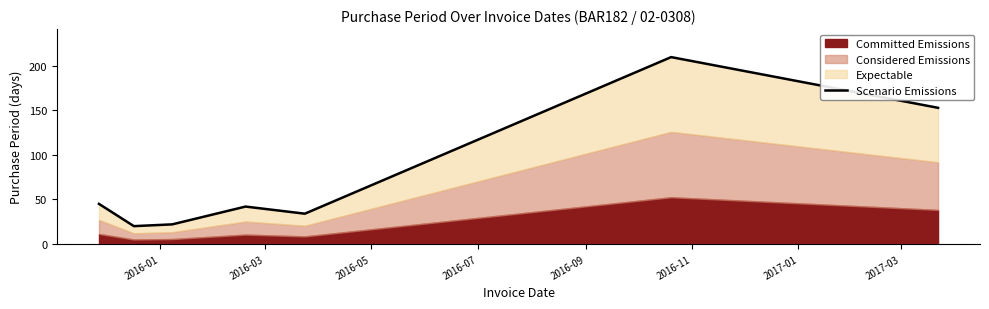

True or false: the data shows 21 at 2016-07.

False